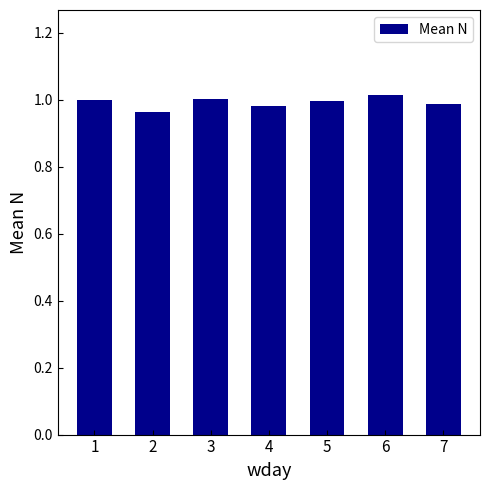

The value at 7 is 0.6. True or false?

False